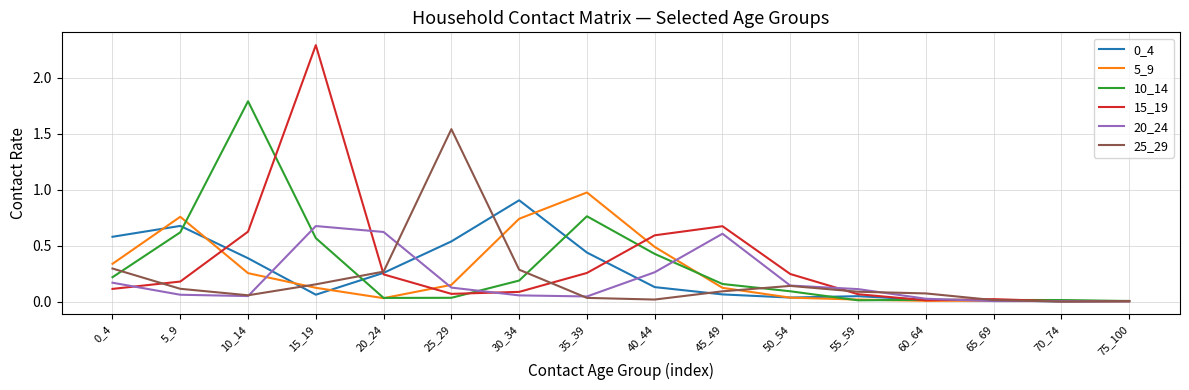

Is the value of 10_14 at 75_100 greater than the value of 15_19 at 40_44?

No